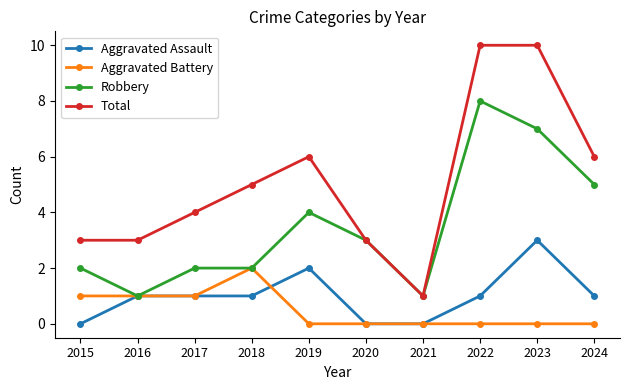

Between 2019 and 2023, which series saw the biggest shift?

Total